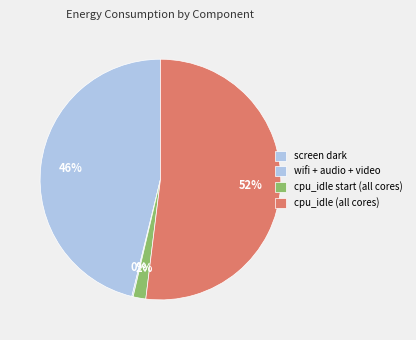

True or false: screen dark accounts for 53% of the total.

False